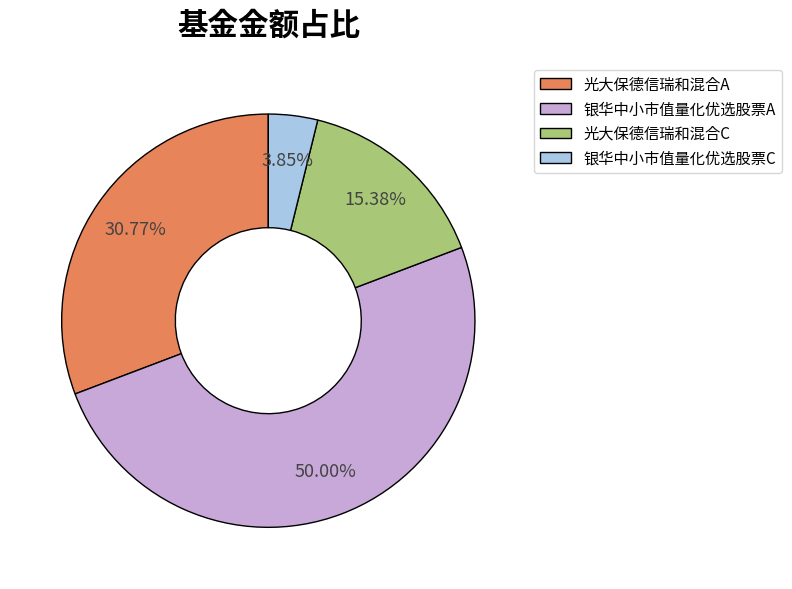

How many slices are in this pie chart?

4